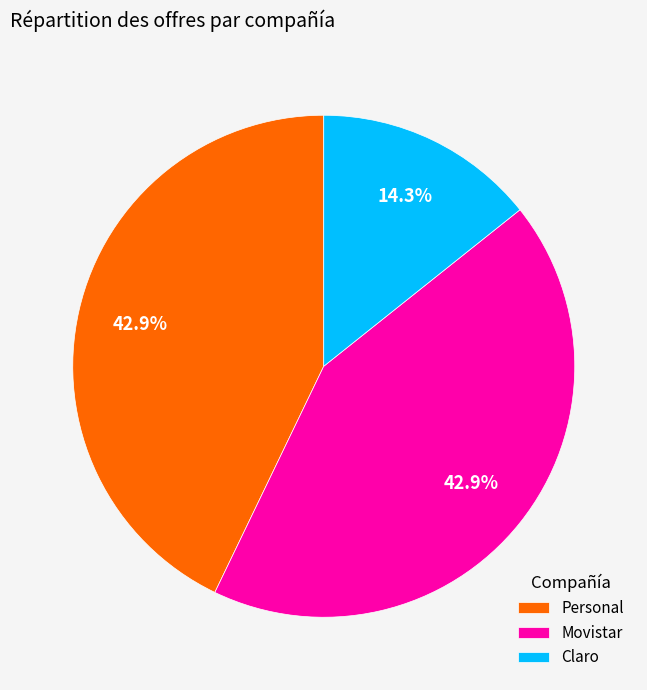

Count the number of slices in the pie.

3